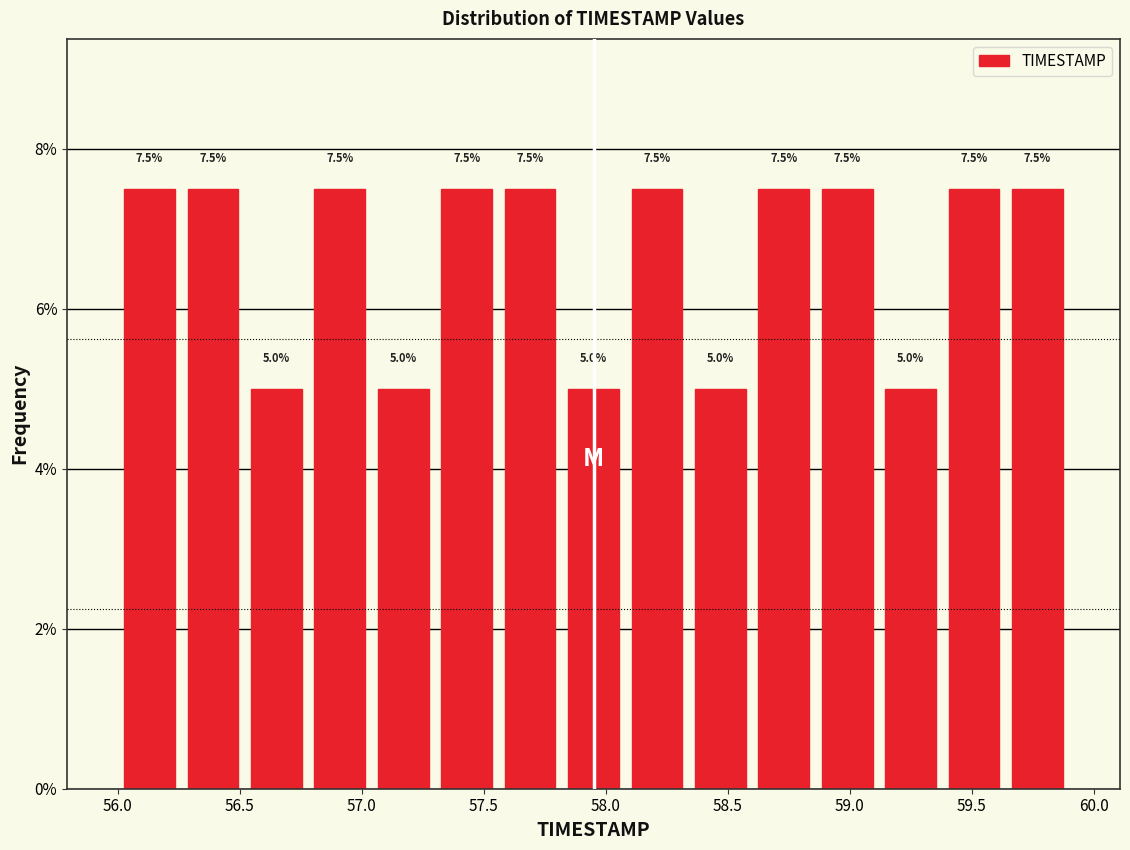

Reading left to right, list every bar in this chart as the range it spans on the x-axis followed by its height. The bar edges are not printed on the chart, so give them approximately, as read against the axis.

56.00 to 56.26: 7.5
56.26 to 56.52: 7.5
56.52 to 56.78: 5.0
56.78 to 57.04: 7.5
57.04 to 57.30: 5.0
57.30 to 57.56: 7.5
57.56 to 57.82: 7.5
57.82 to 58.08: 5.0
58.08 to 58.34: 7.5
58.34 to 58.60: 5.0
58.60 to 58.86: 7.5
58.86 to 59.12: 7.5
59.12 to 59.38: 5.0
59.38 to 59.64: 7.5
59.64 to 59.90: 7.5